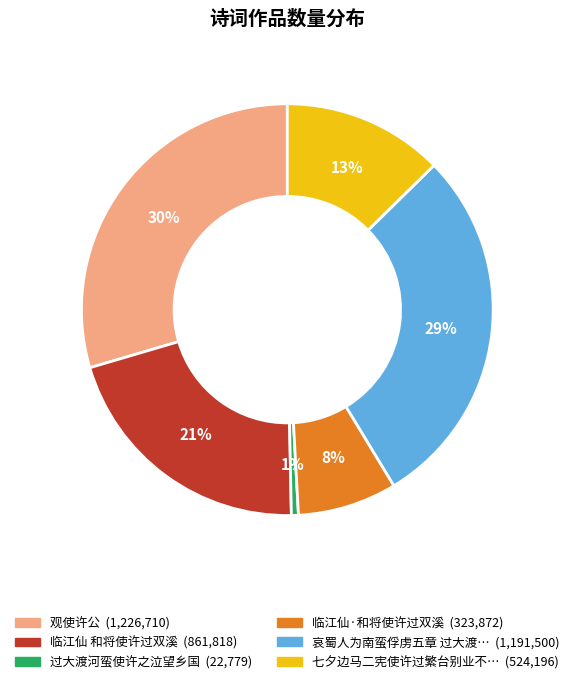

To the nearest percent, what is the average slice percentage?

17%